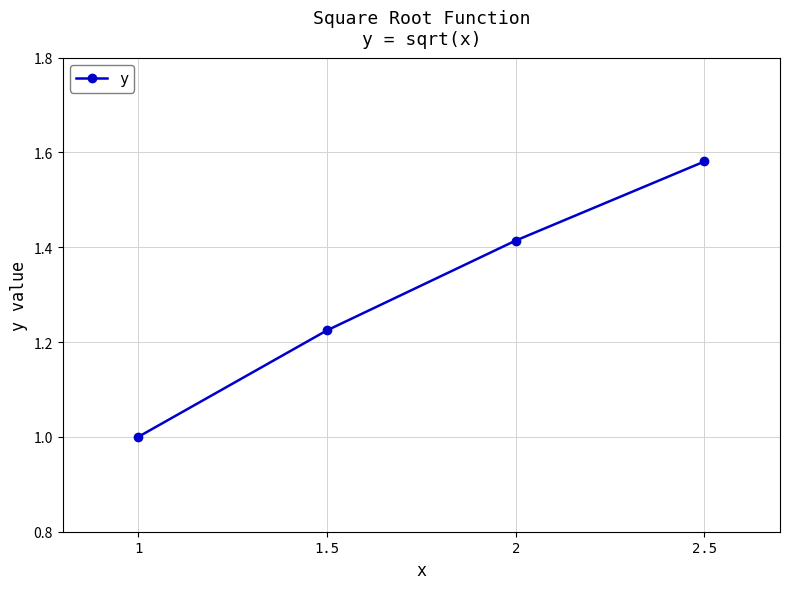

What is the minimum value shown in the chart?

1.0